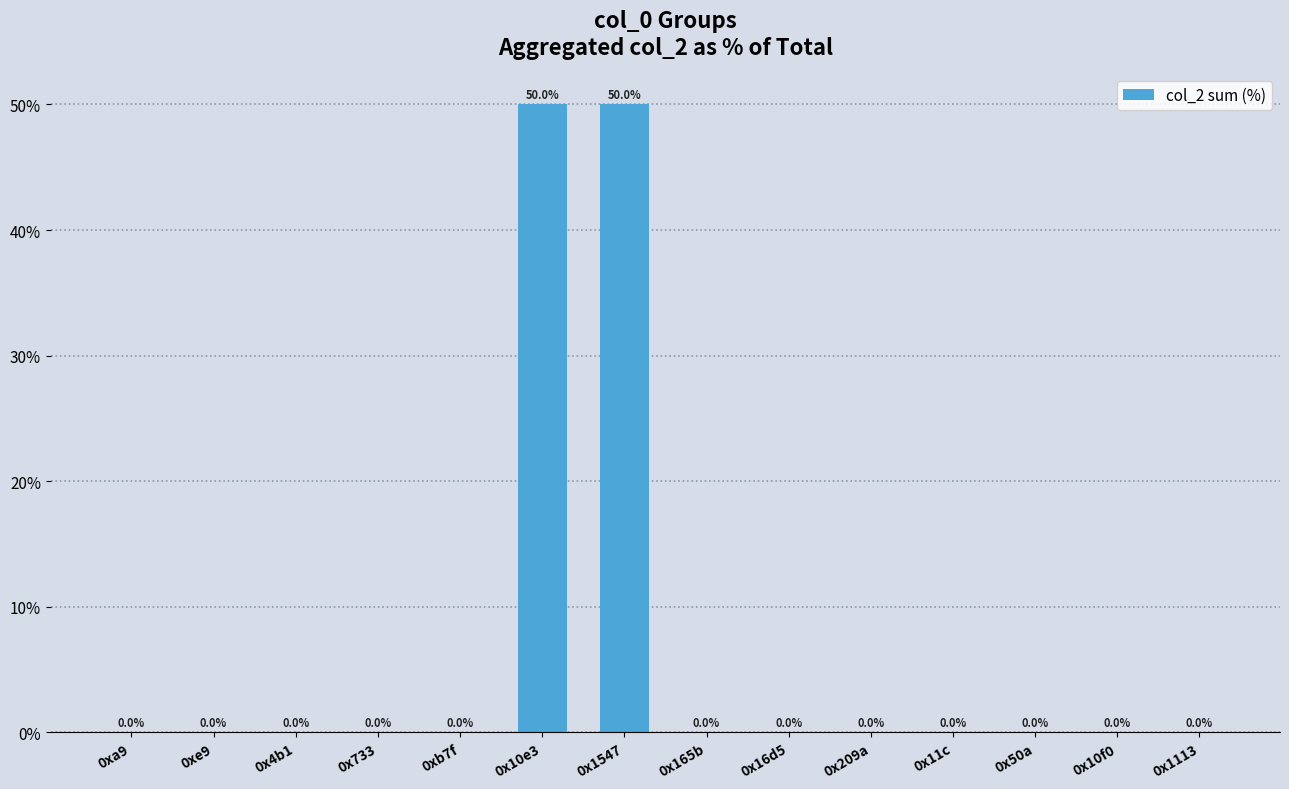

What is the sum of all values?

100.0